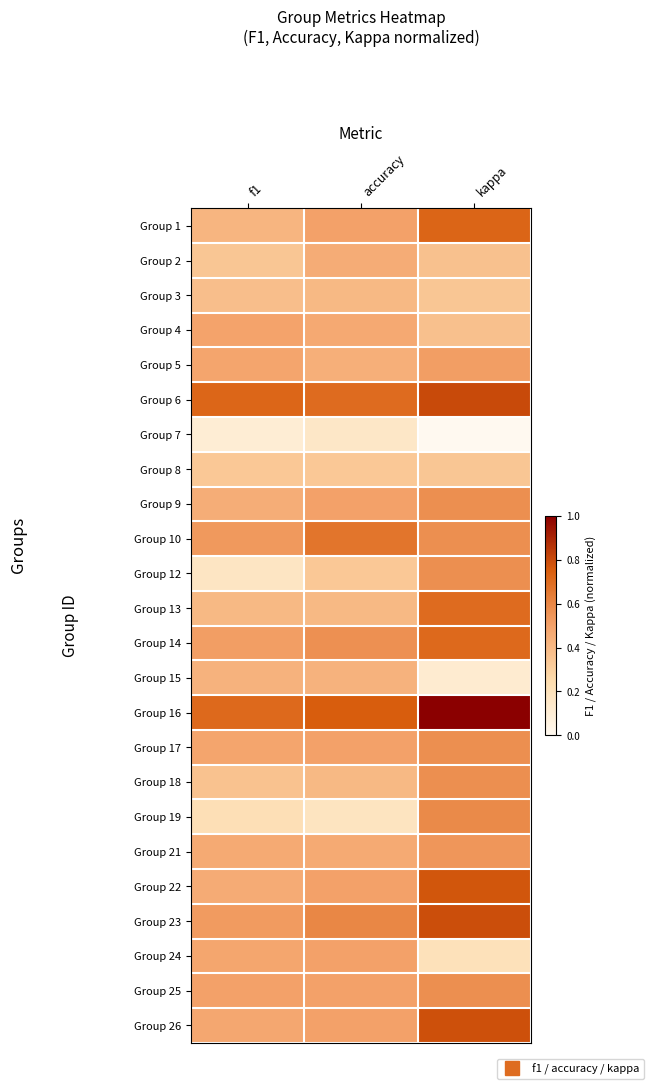

Reading right to left, transcribe all the data shown in this chart.

Group 1: kappa=0.7	accuracy=0.5	f1=0.4
Group 2: kappa=0.4	accuracy=0.5	f1=0.3
Group 3: kappa=0.3	accuracy=0.4	f1=0.4
Group 4: kappa=0.4	accuracy=0.5	f1=0.5
Group 5: kappa=0.5	accuracy=0.4	f1=0.5
Group 6: kappa=0.8	accuracy=0.7	f1=0.7
Group 7: kappa=0.0	accuracy=0.2	f1=0.1
Group 8: kappa=0.3	accuracy=0.3	f1=0.3
Group 9: kappa=0.6	accuracy=0.5	f1=0.5
Group 10: kappa=0.6	accuracy=0.7	f1=0.5
Group 12: kappa=0.6	accuracy=0.3	f1=0.2
Group 13: kappa=0.7	accuracy=0.4	f1=0.4
Group 14: kappa=0.7	accuracy=0.6	f1=0.5
Group 15: kappa=0.1	accuracy=0.4	f1=0.4
Group 16: kappa=1.0	accuracy=0.8	f1=0.7
Group 17: kappa=0.6	accuracy=0.5	f1=0.5
Group 18: kappa=0.6	accuracy=0.4	f1=0.4
Group 19: kappa=0.6	accuracy=0.2	f1=0.2
Group 21: kappa=0.5	accuracy=0.5	f1=0.5
Group 22: kappa=0.8	accuracy=0.5	f1=0.5
Group 23: kappa=0.8	accuracy=0.6	f1=0.5
Group 24: kappa=0.2	accuracy=0.5	f1=0.5
Group 25: kappa=0.6	accuracy=0.5	f1=0.5
Group 26: kappa=0.8	accuracy=0.5	f1=0.5